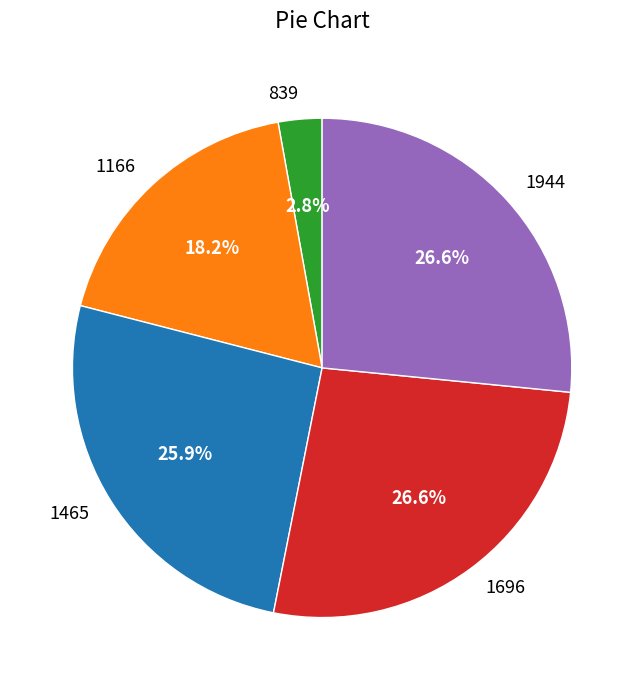

To the nearest percent, what percentage of the pie is 1465?

26%